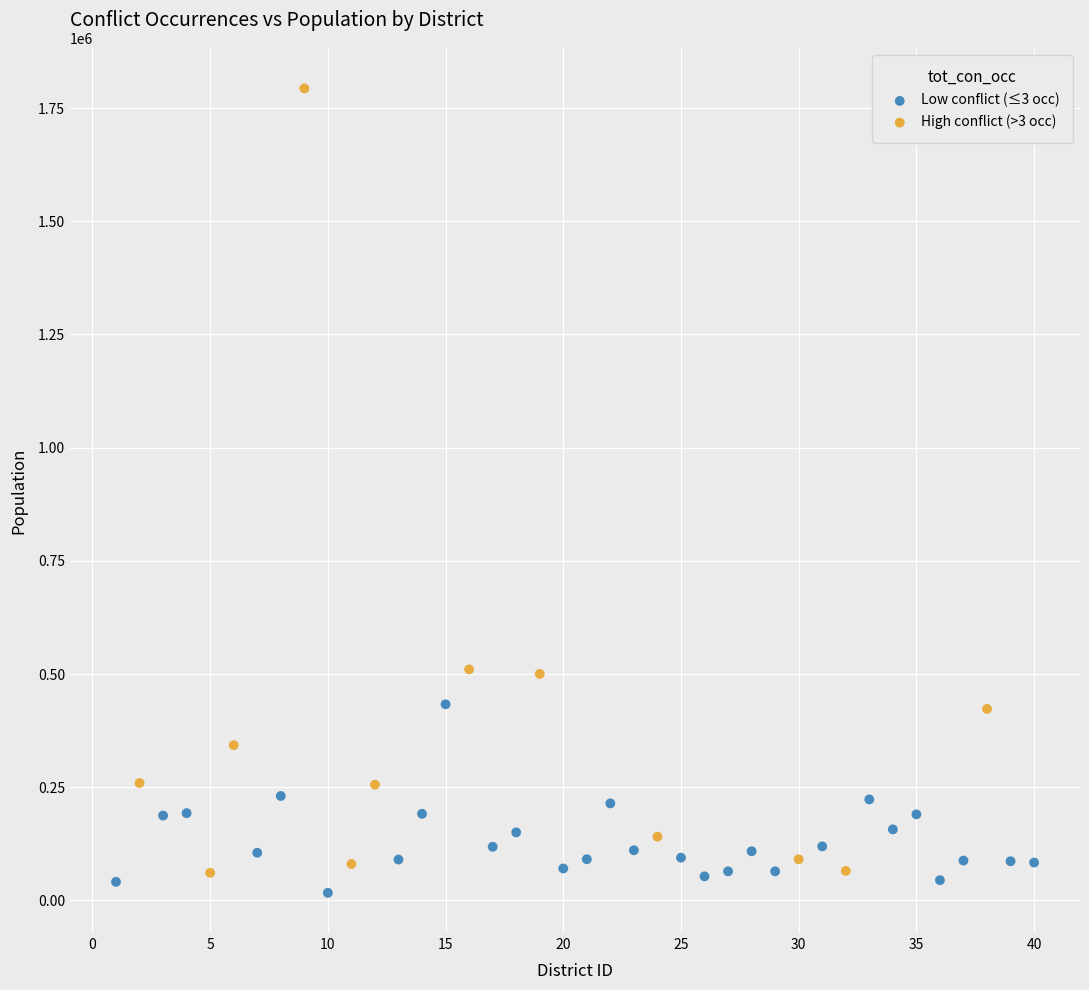

Which series reaches the maximum Y coordinate?

High conflict (>3 occ)